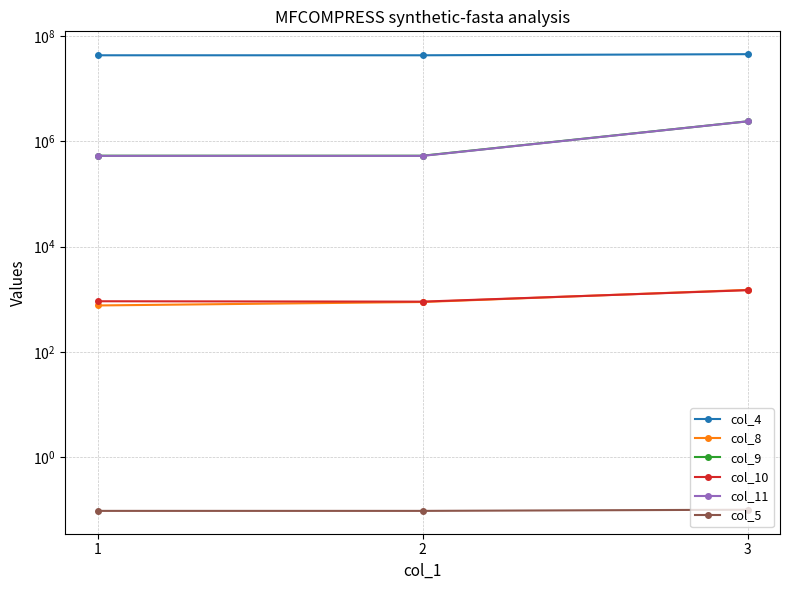

True or false: col_9 has a value of 2380584.0 at 3.

True